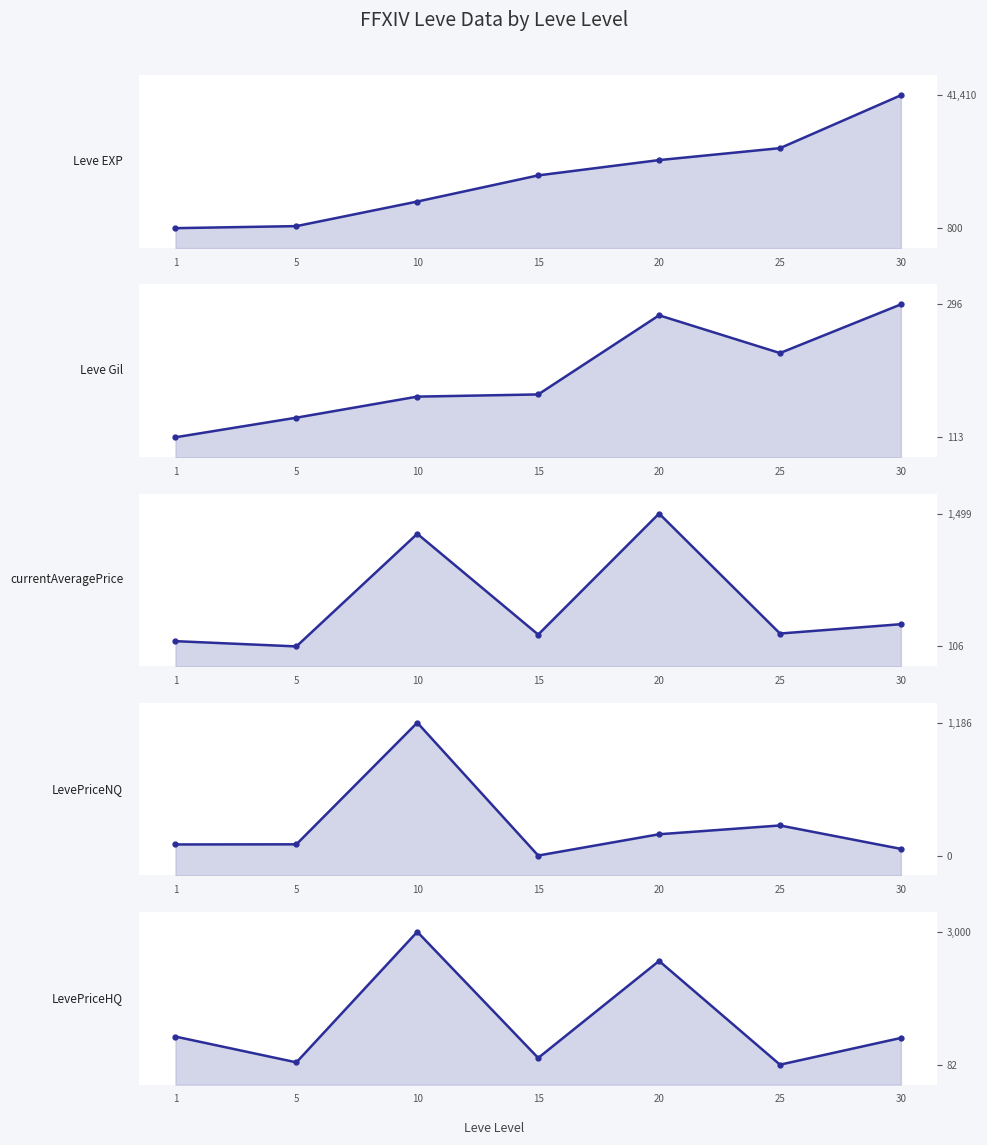

What is the value of the Leve EXP point at the 5th from the left?

21600.0